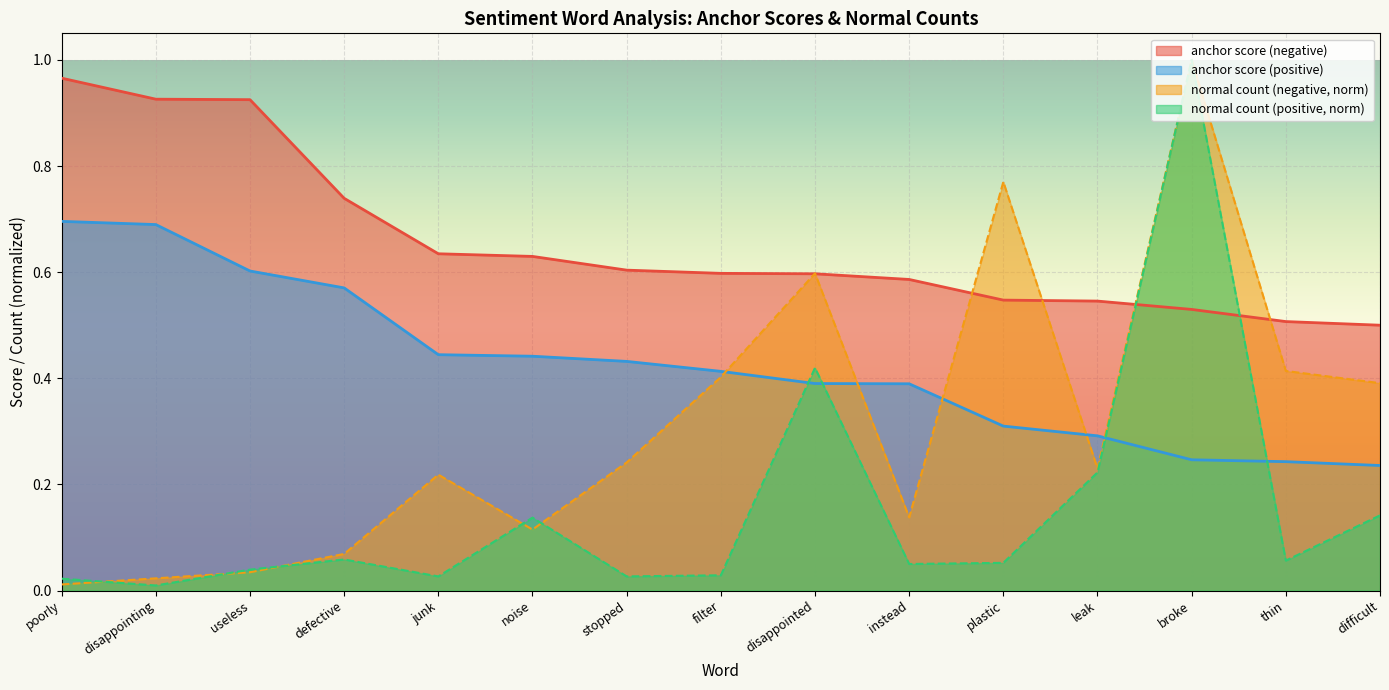

How many series are shown in this chart?

4